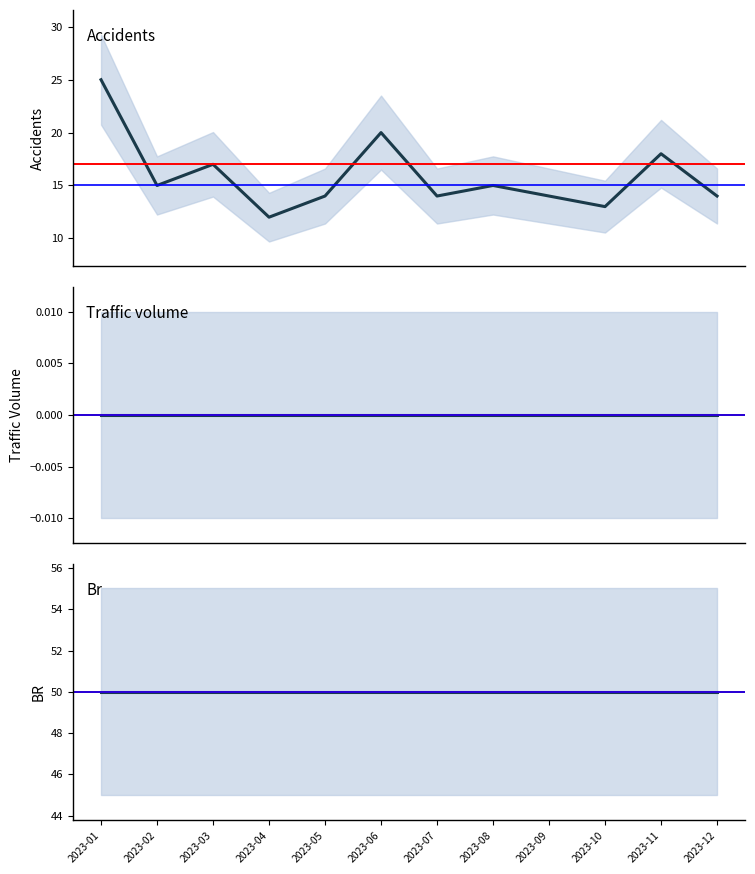

What is the value of the accidents point at the 2nd from the left?

15